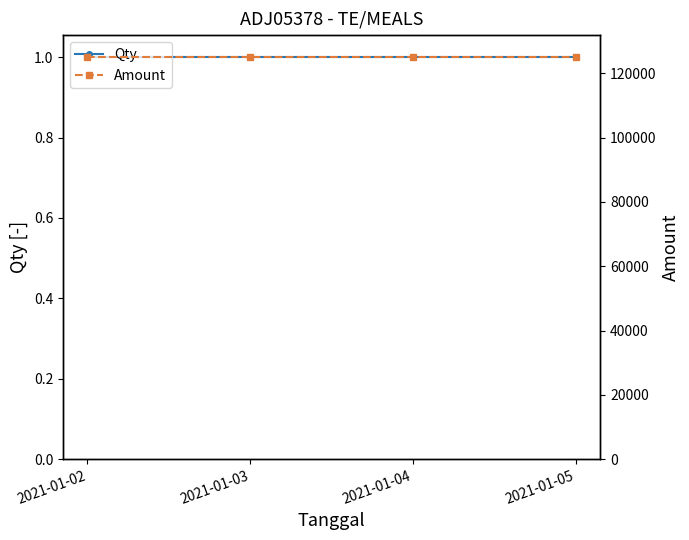

Which series has the widest spread of values?

Qty